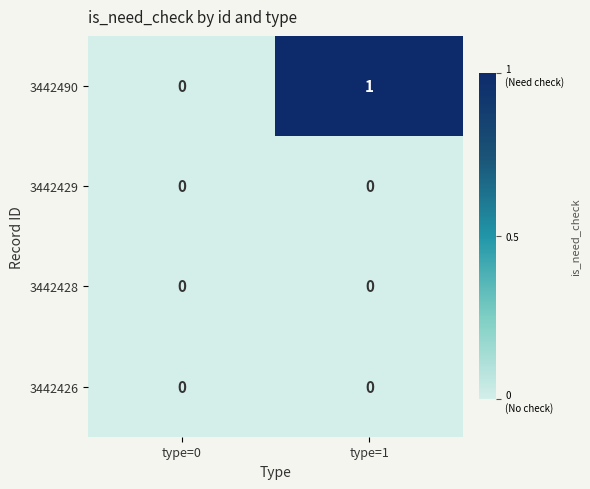

At which category is the sum across all series the highest?

type=1